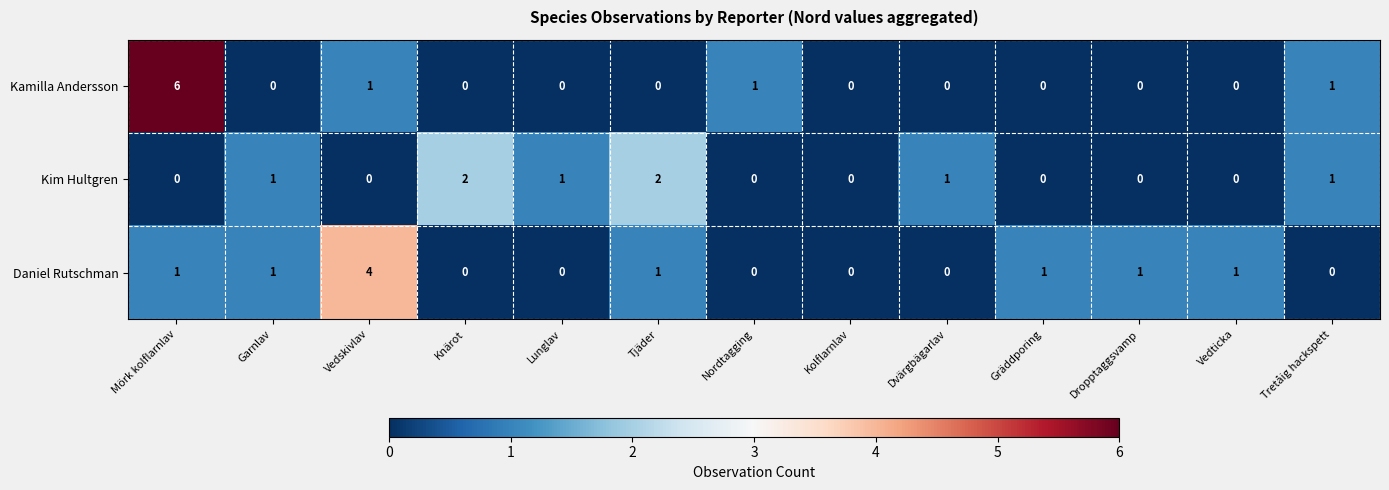

List the series in order of their peak value, highest first.

Kamilla Andersson, Daniel Rutschman, Kim Hultgren